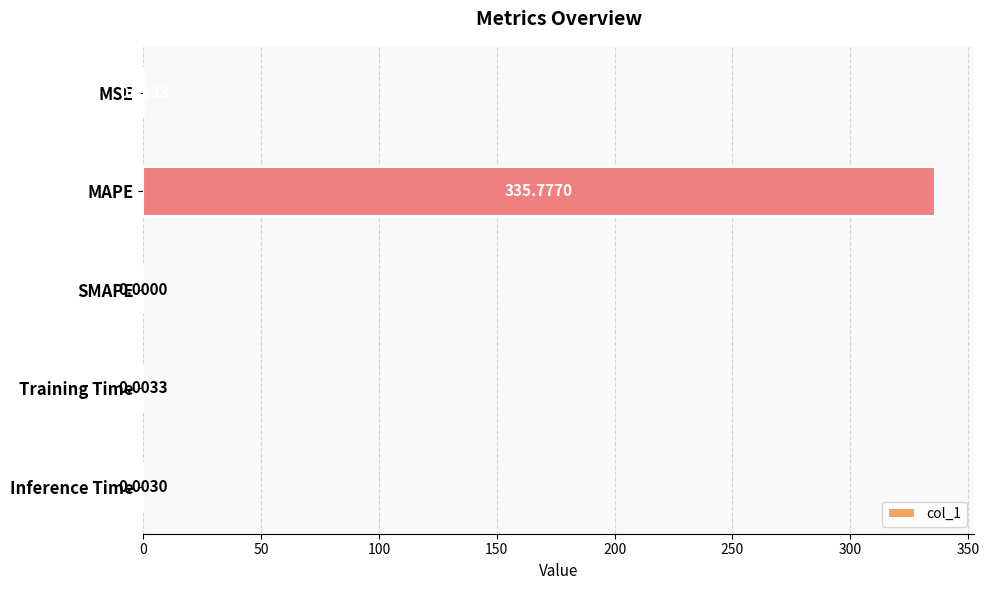

Count the number of values greater than 0.

4